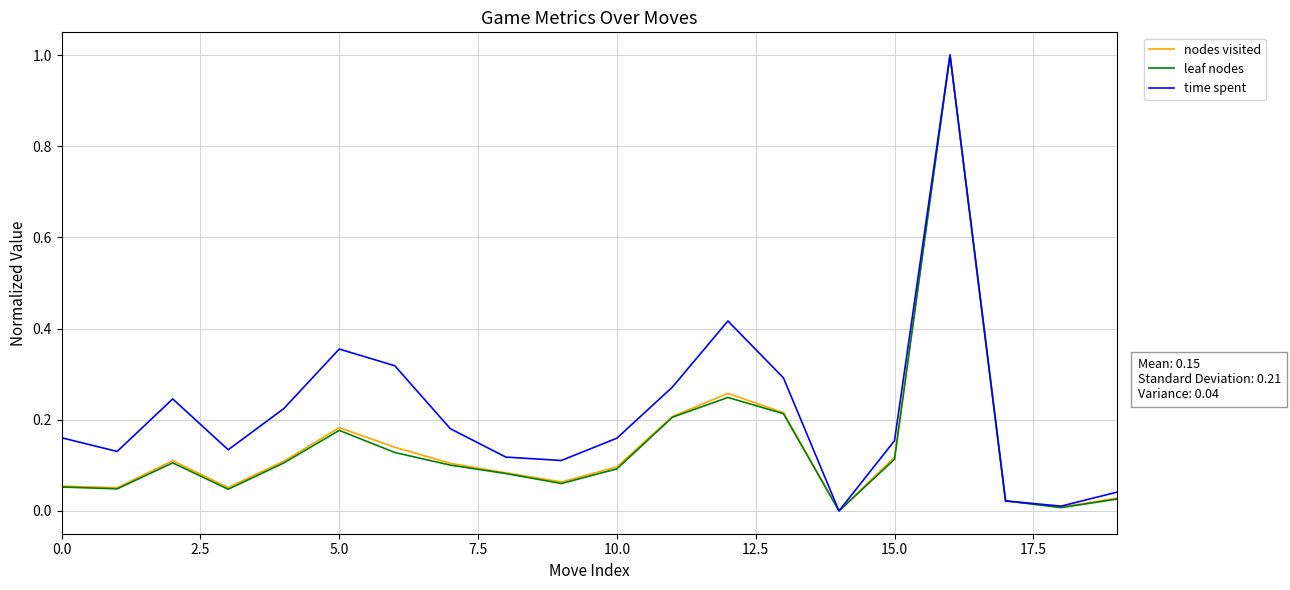

What is the highest value of the leaf nodes series?

1.0